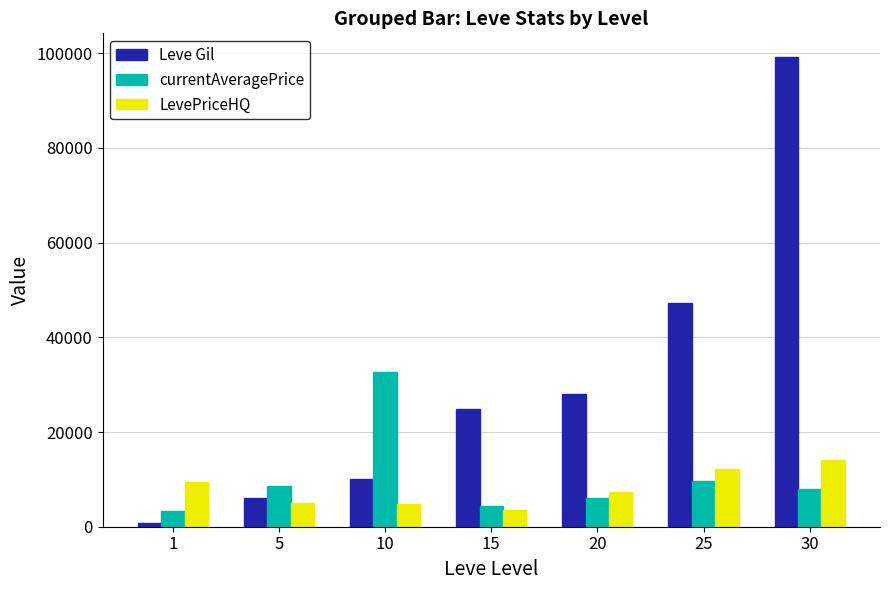

What is the sum of all LevePriceHQ values?

56413